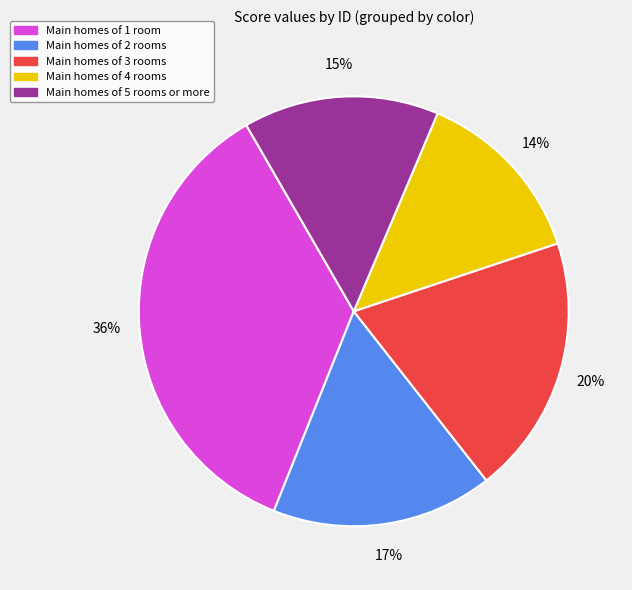

Is there a majority slice in this chart?

No